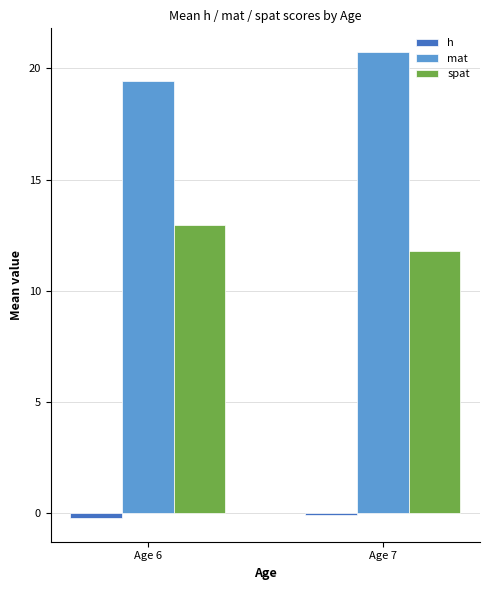

How many distinct data groups are displayed?

3